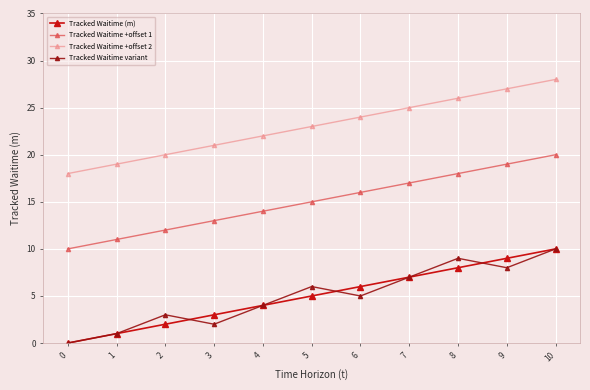

What is the average value of the Tracked Waitime +offset 2 series?

23